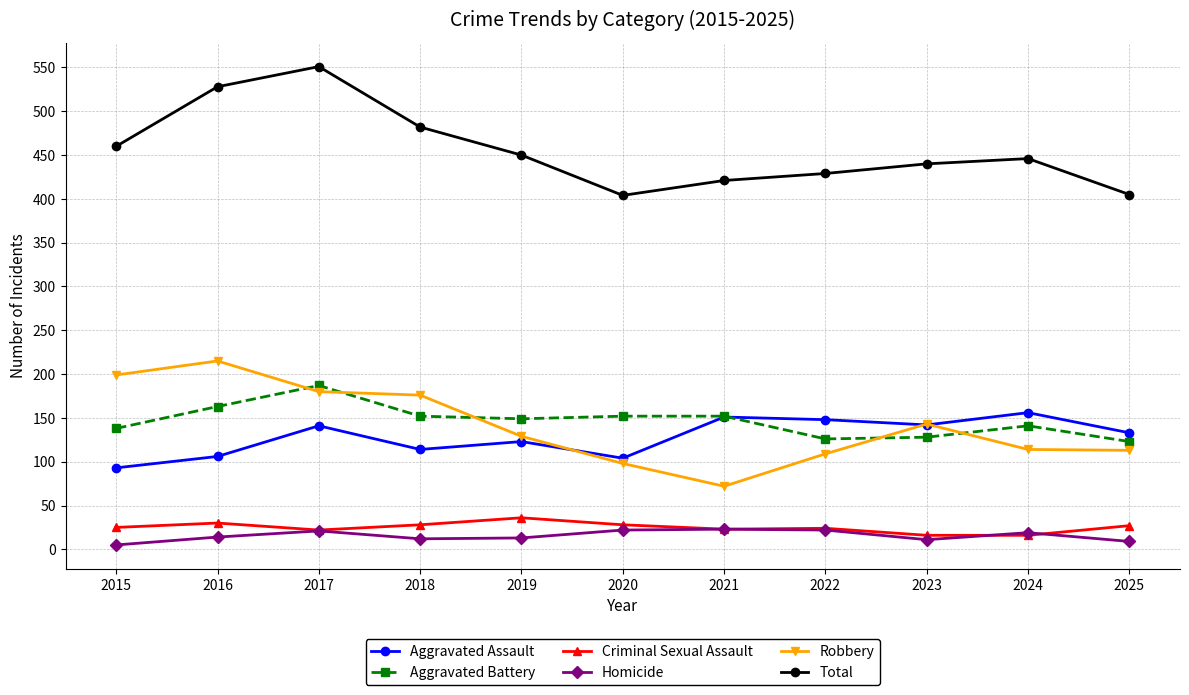

How many distinct data groups are displayed?

6